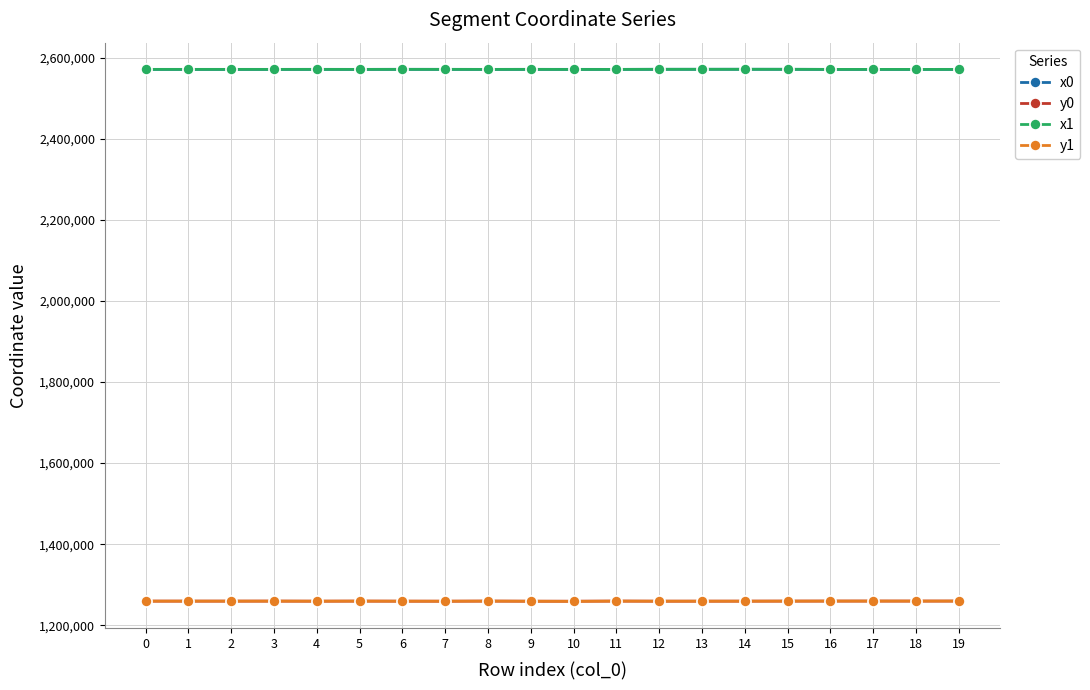

What is the difference between the x0 values at 7 and 8?

78.4